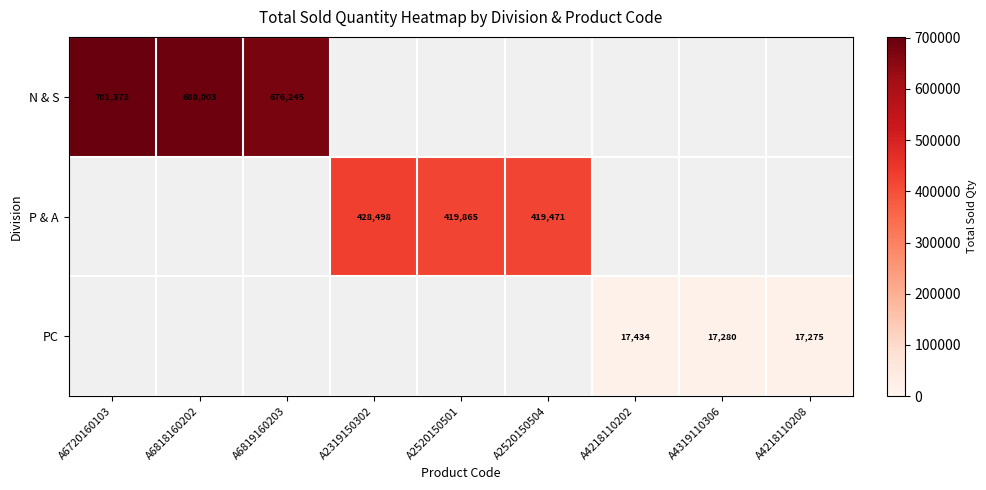

What is the smallest value displayed?

17275.0